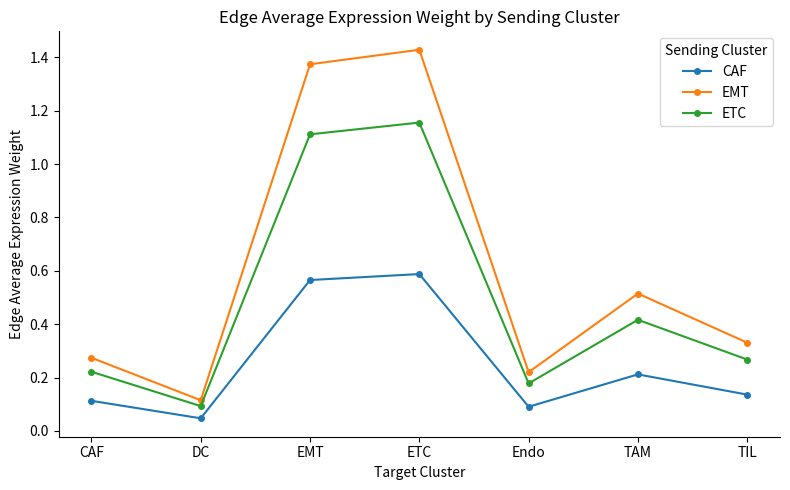

Rank the series by their maximum value, from lowest to highest.

CAF, ETC, EMT